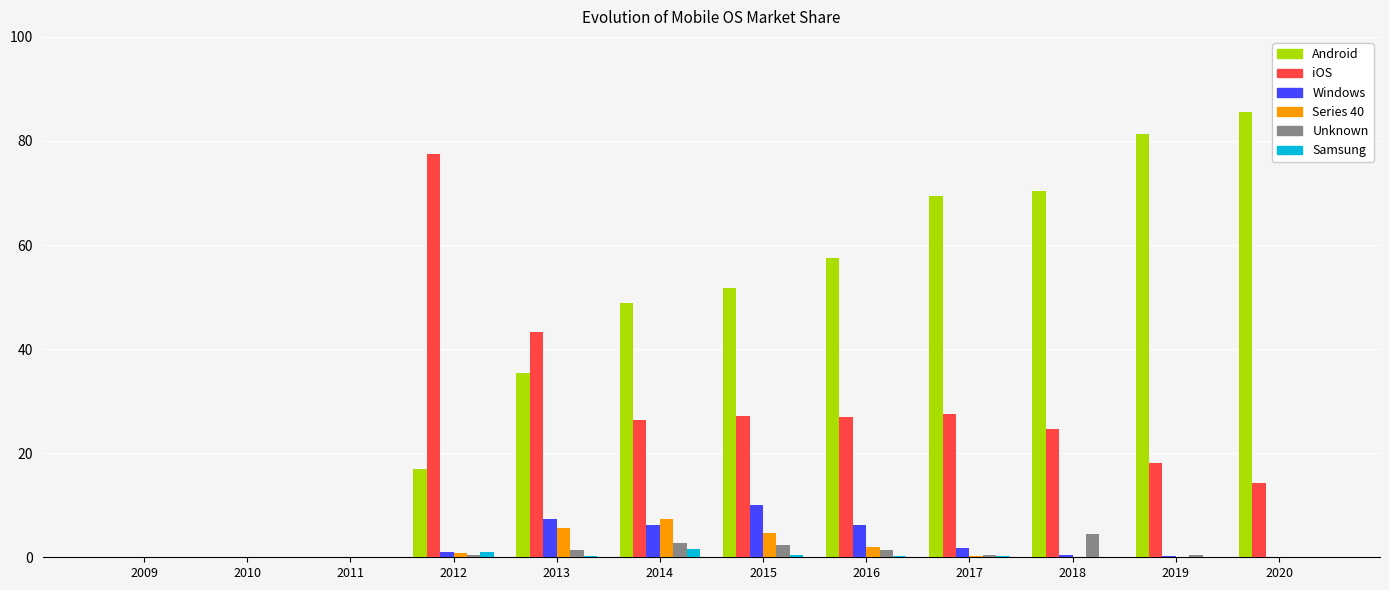

Is it true that iOS equals 18.1 at 2019?

True